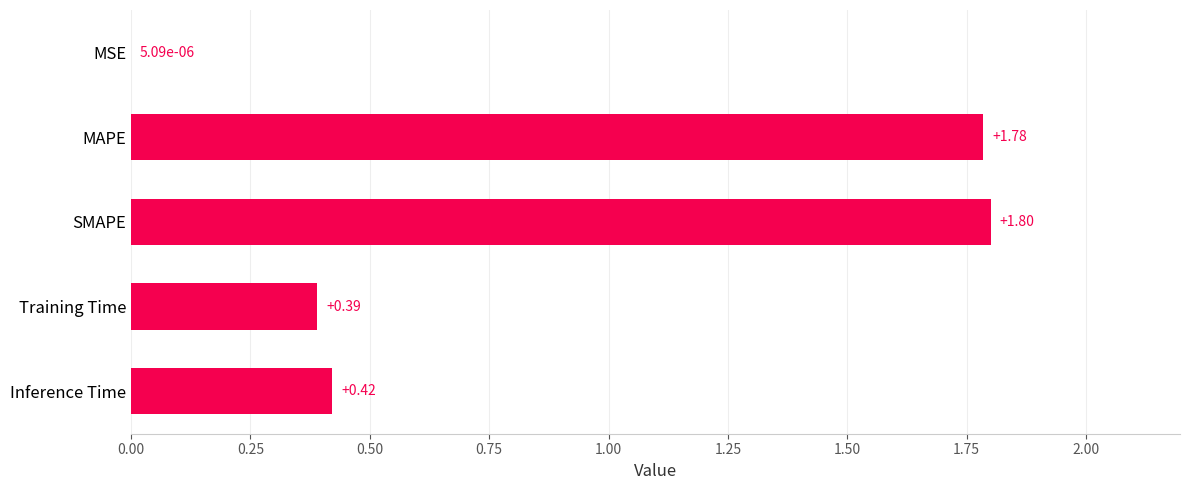

At which label is the value closest to 0?

MSE